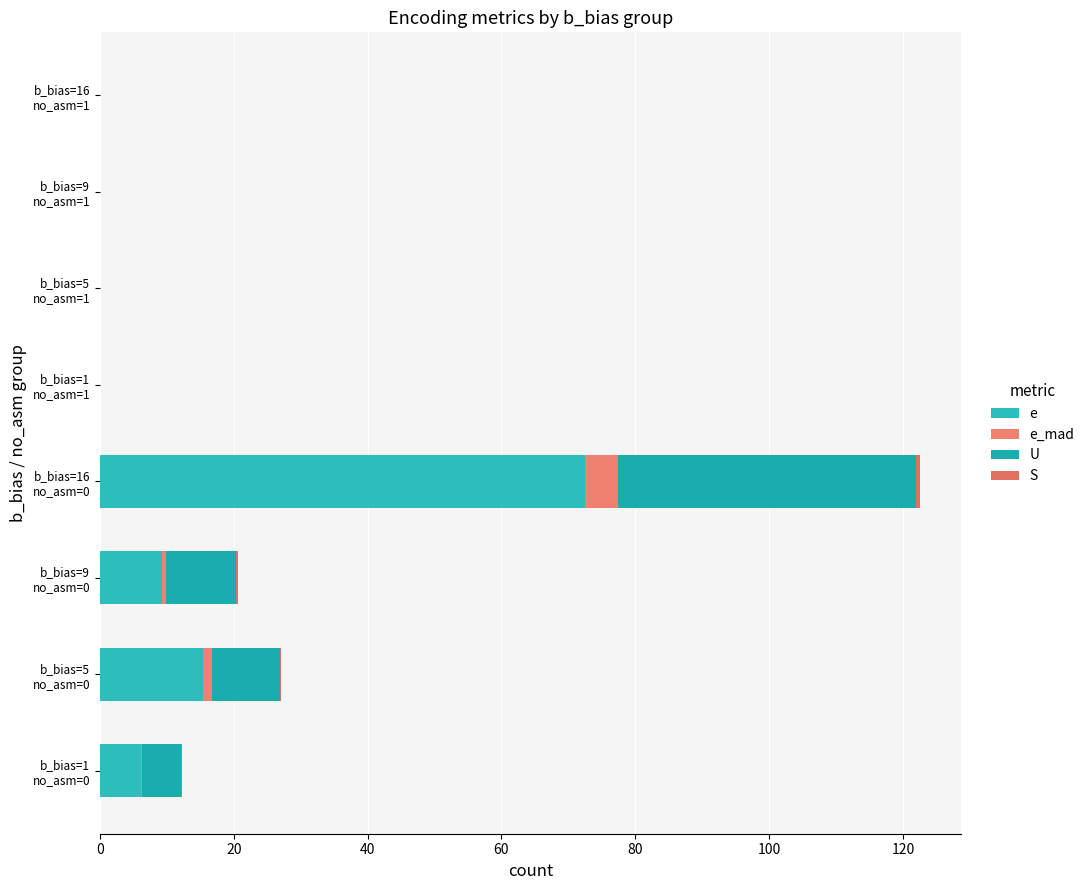

Reading right to left, what are all the values shown in this chart?

e: 0.0	0.0	0.0	0.0	72.5	9.2	15.4	6.2
e_mad: 0.0	0.0	0.0	0.0	4.9	0.6	1.4	0.2
U: 0.0	0.0	0.0	0.0	44.5	10.5	10.1	5.7
S: 0.0	0.0	0.0	0.0	0.6	0.3	0.1	0.2